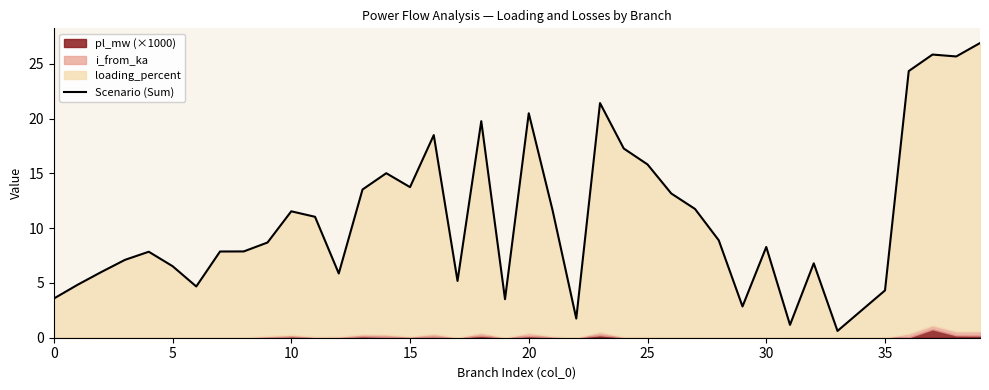

At which label is the value closest to 13?

26